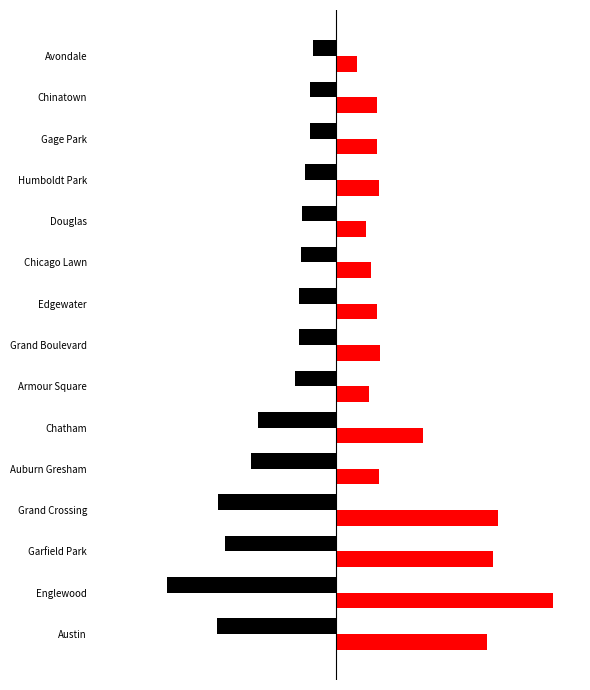

The value of 2015 at Garfield Park is -73. True or false?

True